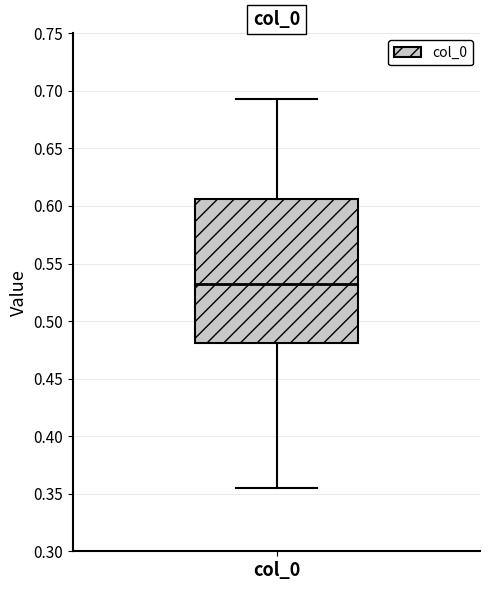

Transcribe this box plot: give where the median line is, the range the box spans, and where the two whiskers end, as read against the y-axis. The values are not printed on the chart, so give them approximately, as read against the axis.

median 0.530, box 0.480 to 0.605, whiskers 0.355 to 0.695